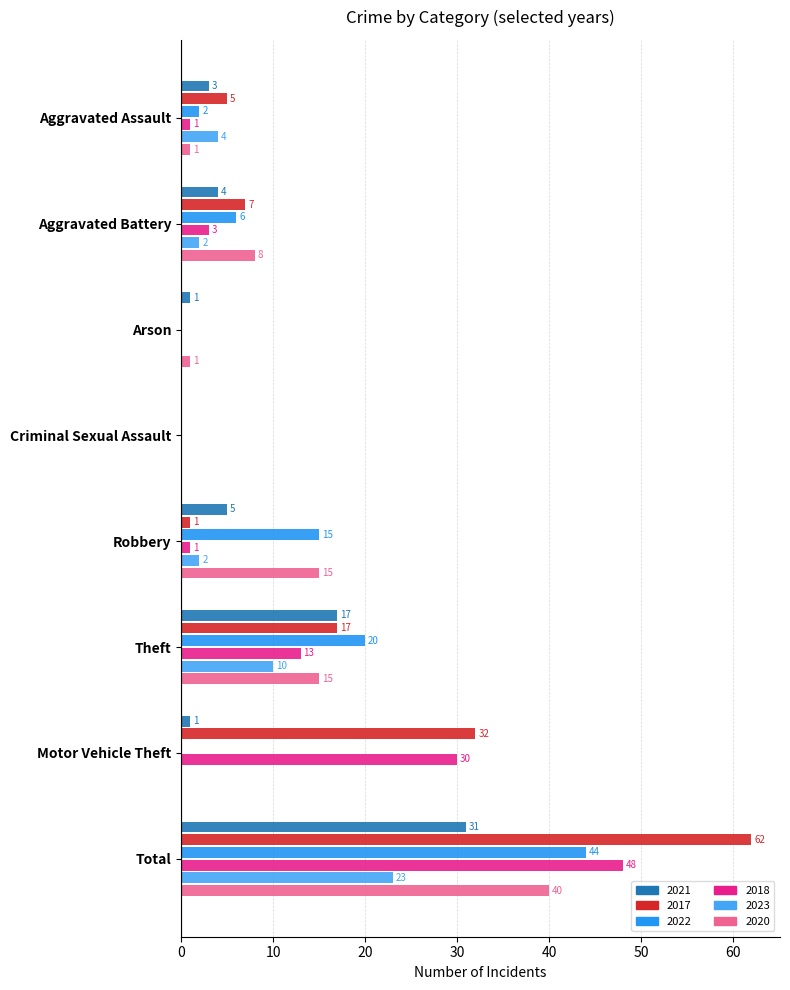

At which label is 2020 closest to 20?

Robbery